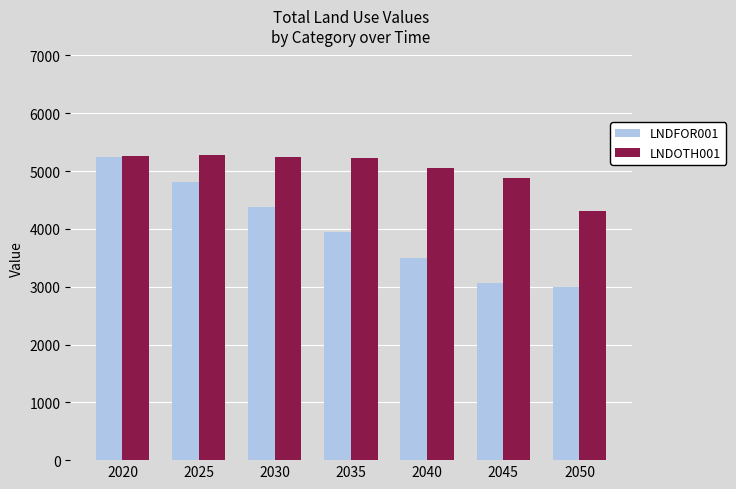

What is the difference between the LNDFOR001 values at 2050 and 2025?

1813.0